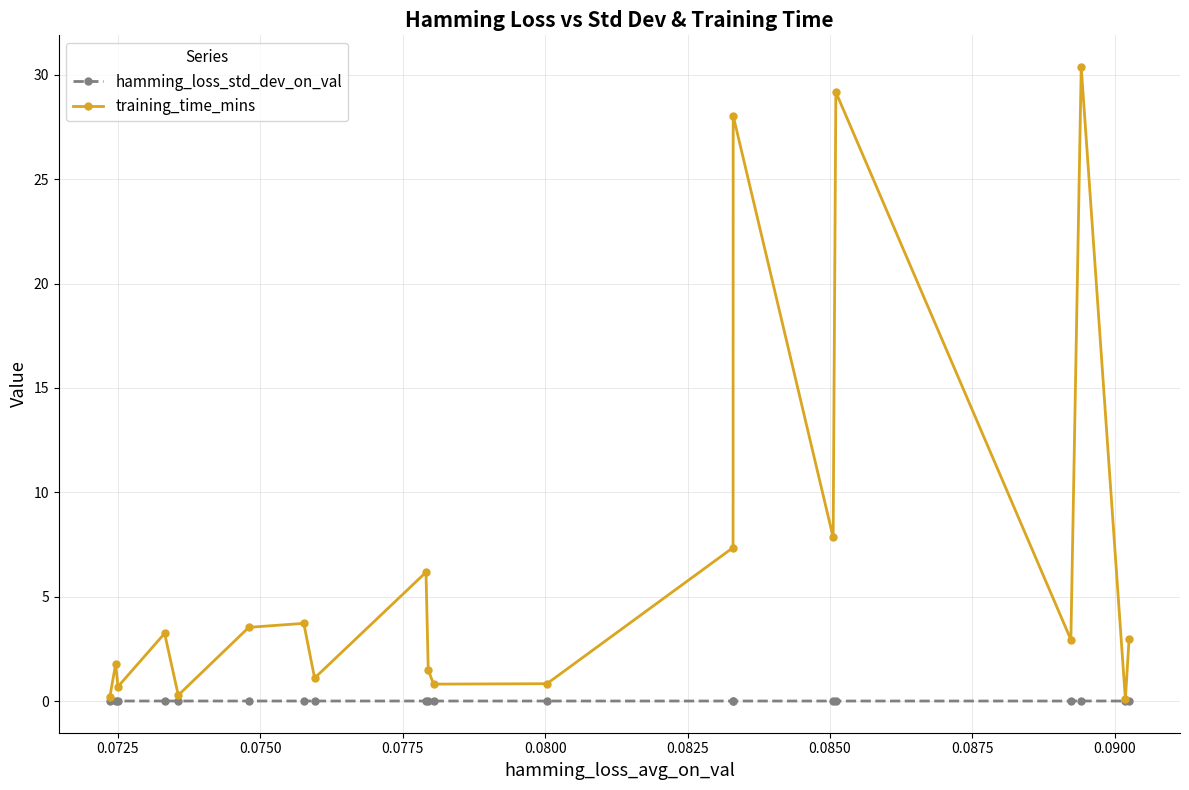

Which series has the widest spread of values?

training_time_mins